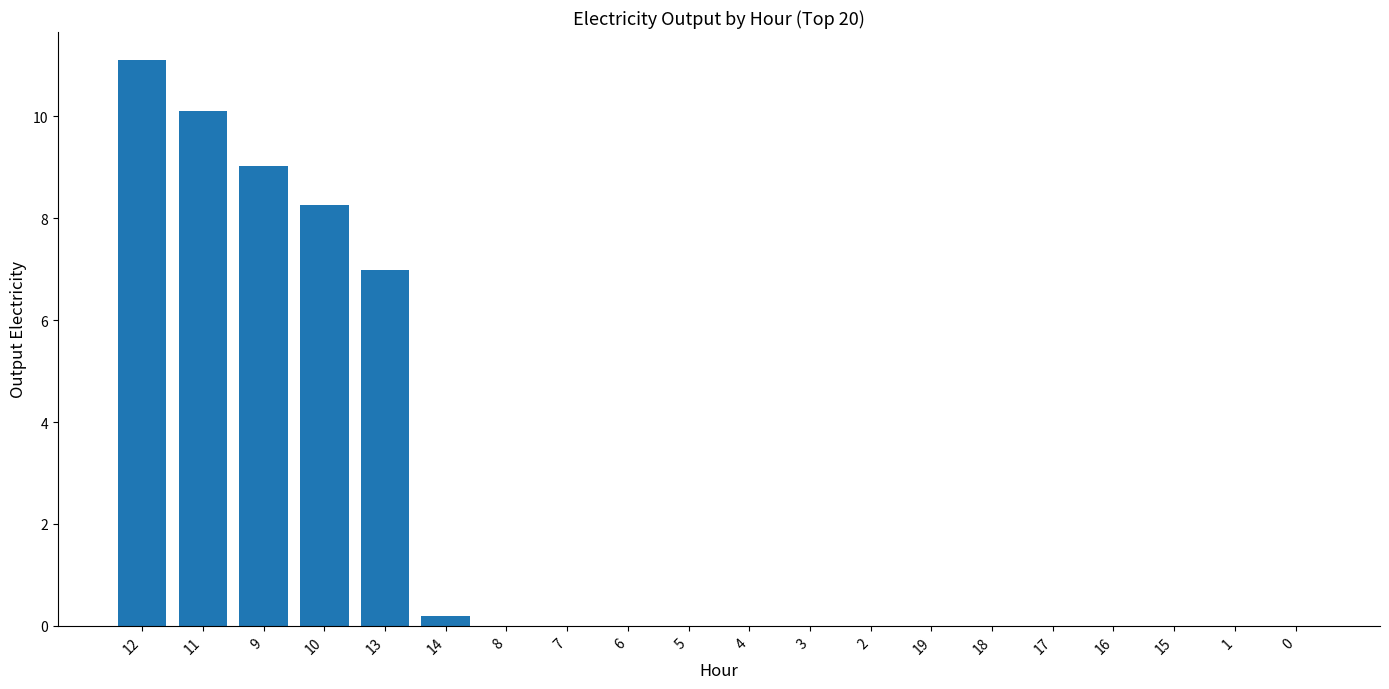

What is the sum of the values at 9 and 1?

9.0